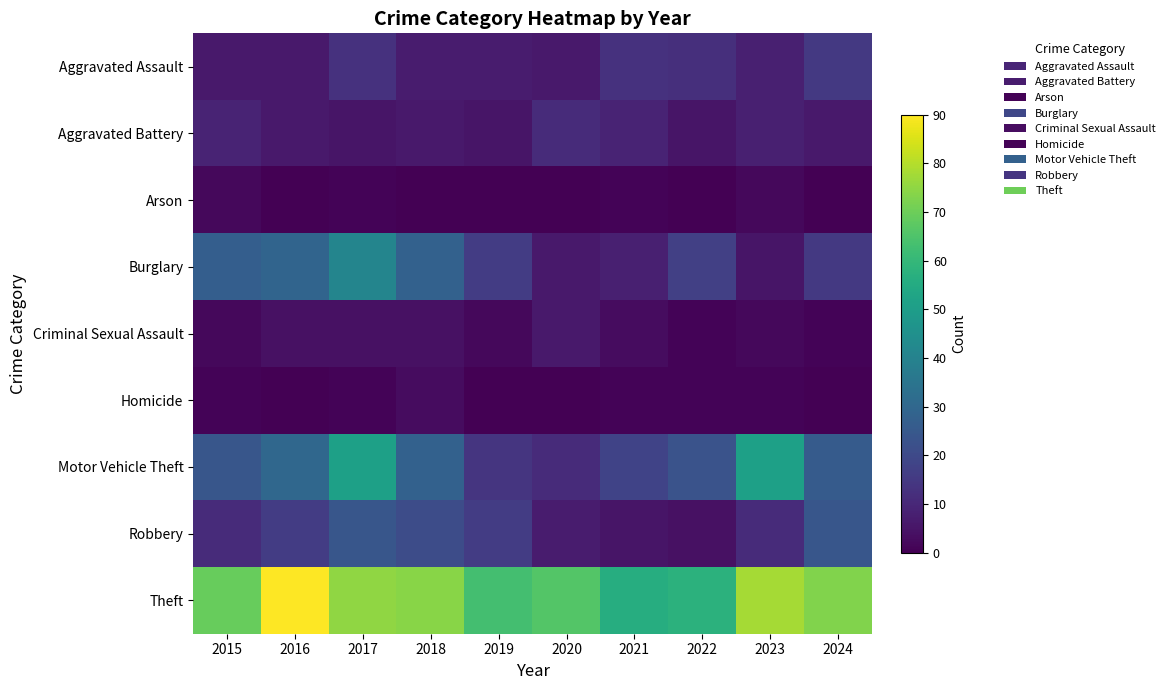

Reading left to right, transcribe all the data shown in this chart.

Aggravated Assault: 2015=6	2016=6	2017=13	2018=7	2019=7	2020=6	2021=13	2022=12	2023=8	2024=15
Aggravated Battery: 2015=9	2016=6	2017=5	2018=6	2019=5	2020=11	2021=9	2022=5	2023=8	2024=6
Arson: 2015=2	2016=0	2017=1	2018=0	2019=0	2020=0	2021=1	2022=0	2023=2	2024=0
Burglary: 2015=27	2016=29	2017=41	2018=28	2019=16	2020=6	2021=8	2022=17	2023=5	2024=15
Criminal Sexual Assault: 2015=2	2016=4	2017=4	2018=4	2019=2	2020=6	2021=3	2022=1	2023=2	2024=1
Homicide: 2015=1	2016=0	2017=1	2018=3	2019=0	2020=0	2021=1	2022=1	2023=1	2024=0
Motor Vehicle Theft: 2015=24	2016=30	2017=51	2018=28	2019=14	2020=11	2021=18	2022=23	2023=51	2024=26
Robbery: 2015=11	2016=16	2017=24	2018=21	2019=16	2020=7	2021=5	2022=4	2023=11	2024=24
Theft: 2015=69	2016=90	2017=75	2018=74	2019=63	2020=66	2021=56	2022=58	2023=78	2024=73